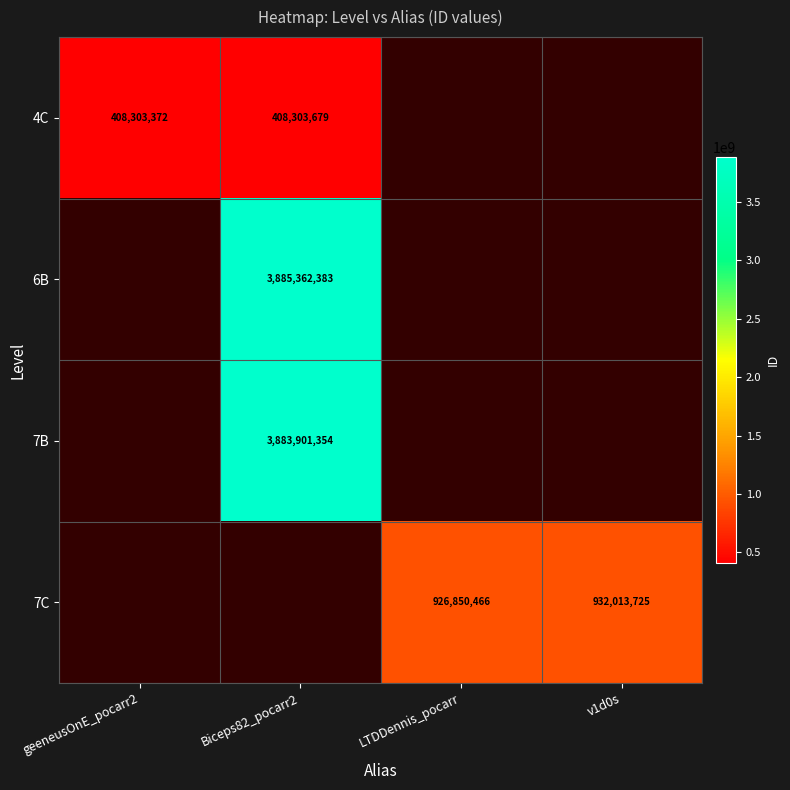

Which has a higher value, geeneusOnE_pocarr2 or v1d0s?

v1d0s